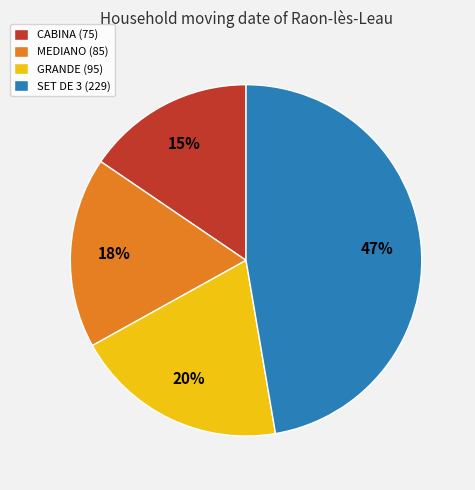

To the nearest percent, what percentage of the pie is CABINA?

15%